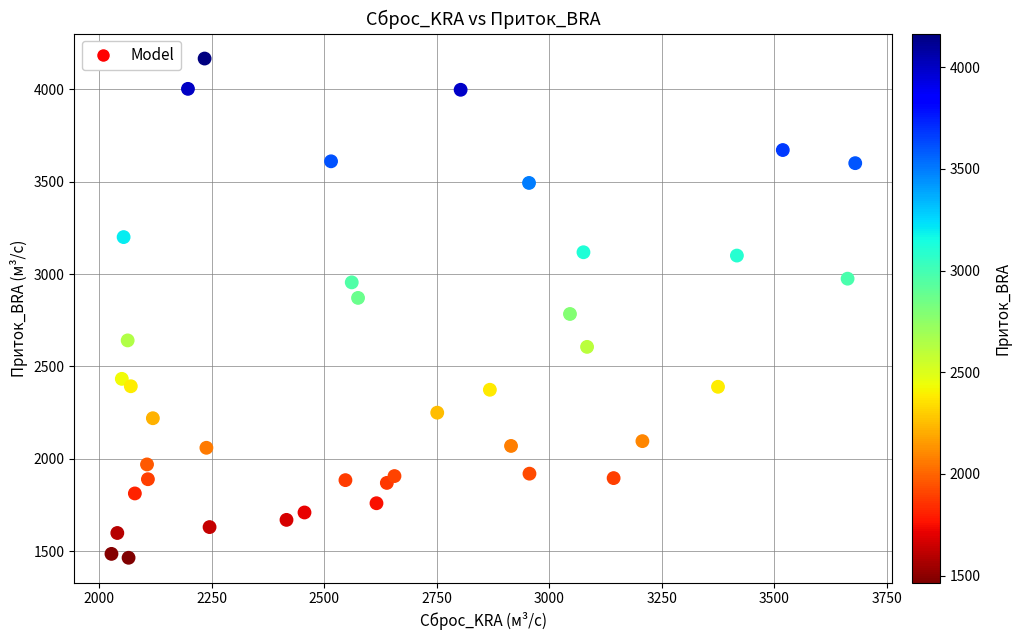

What is the range of Y values (max minus min)?

2701